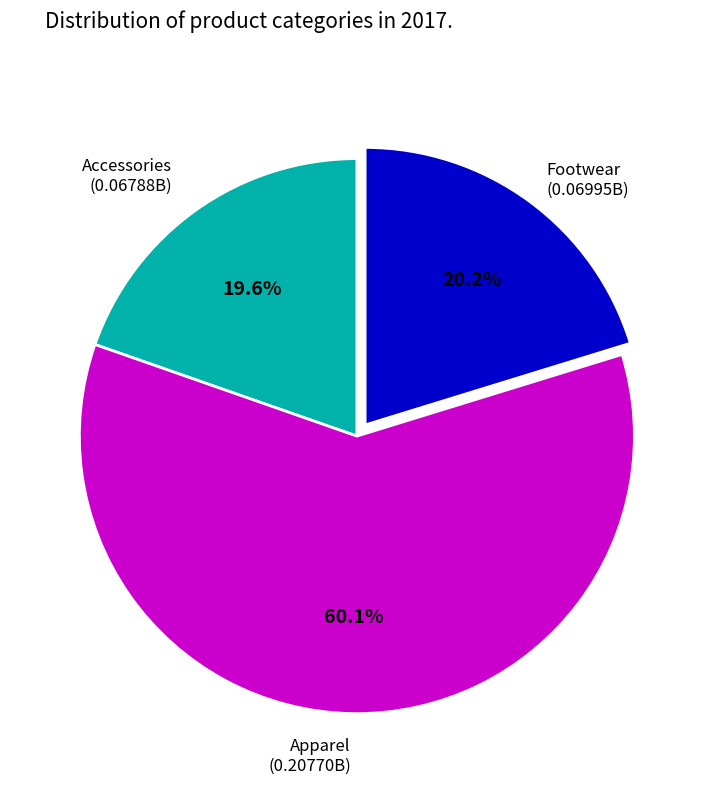

Does any single category account for the majority?

Yes